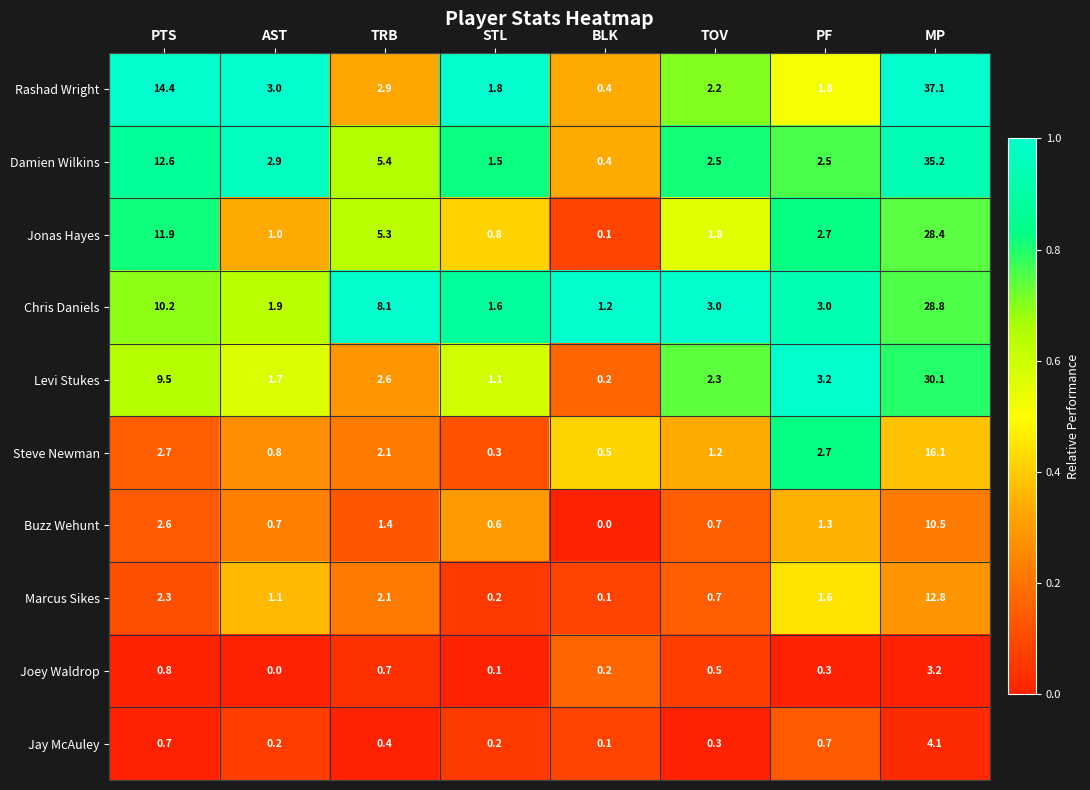

What is the difference between the highest and lowest values at MP?

33.9